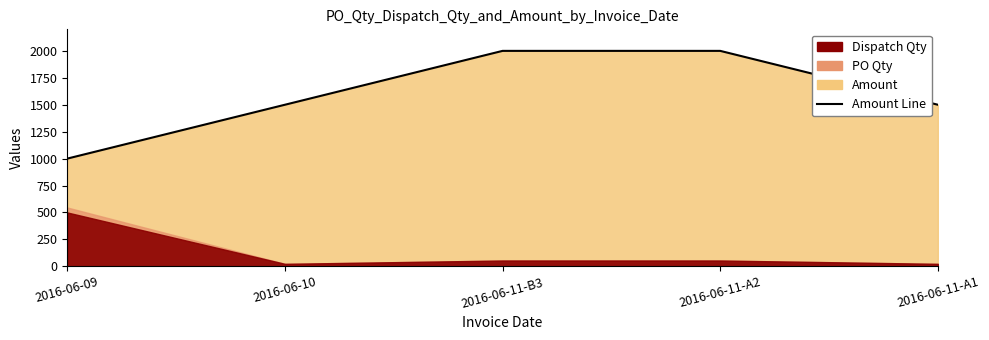

List the labels in order of value, largest first.

2016-06-11-B3, 2016-06-11-A2, 2016-06-10, 2016-06-11-A1, 2016-06-09